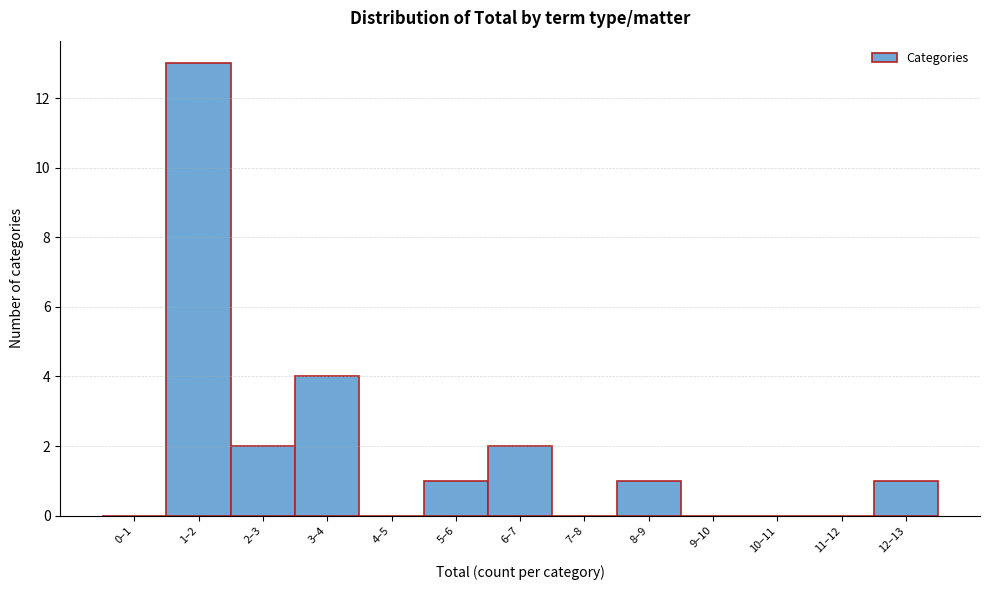

Reading left to right, list all the values displayed in this chart.

0–1=0	1–2=13	2–3=2	3–4=4	4–5=0	5–6=1	6–7=2	7–8=0	8–9=1	9–10=0	10–11=0	11–12=0	12–13=1